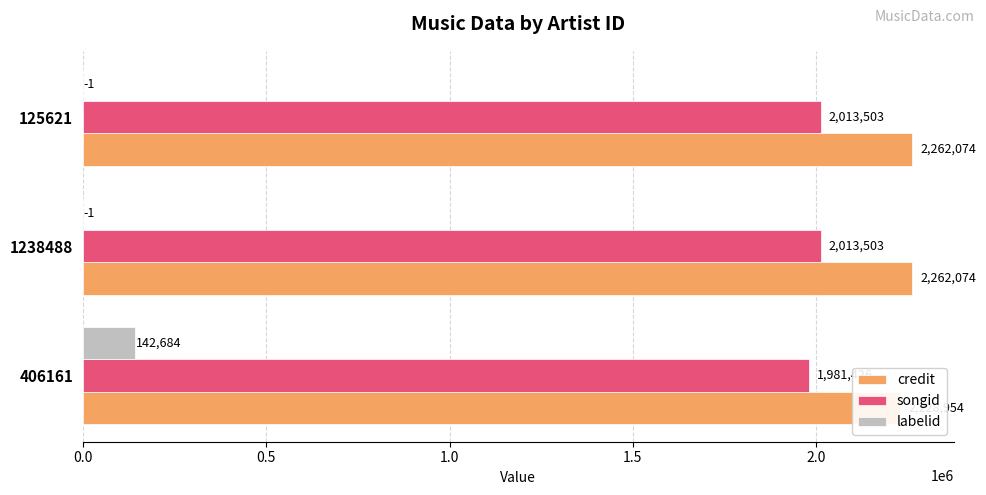

What value does the credit series have at 125621, to the nearest 50?

2262050